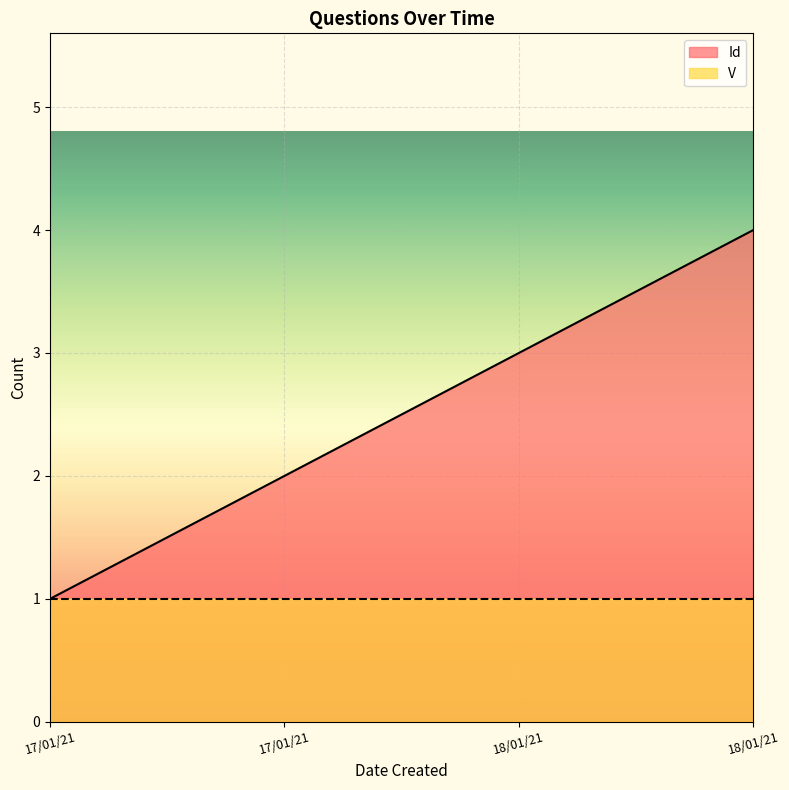

Which label corresponds to the largest value in the chart?

18/01/21